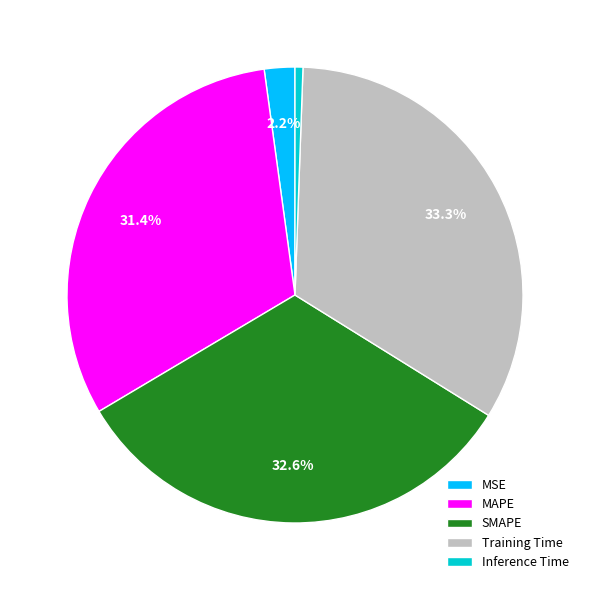

Does any single category account for the majority?

No